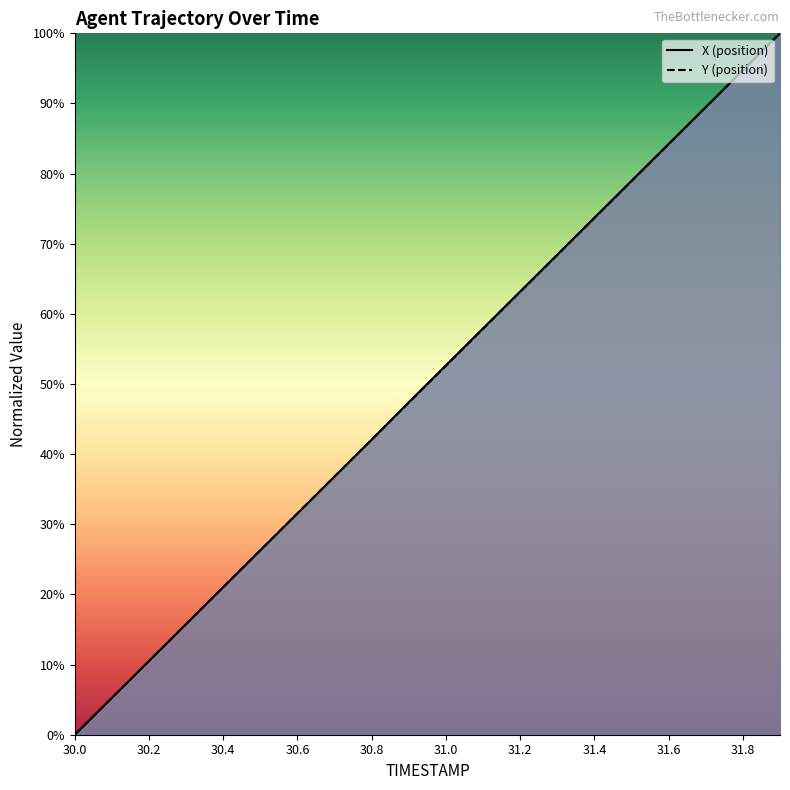

Between 30.4 and 31.0, which series saw the biggest shift?

X (position)